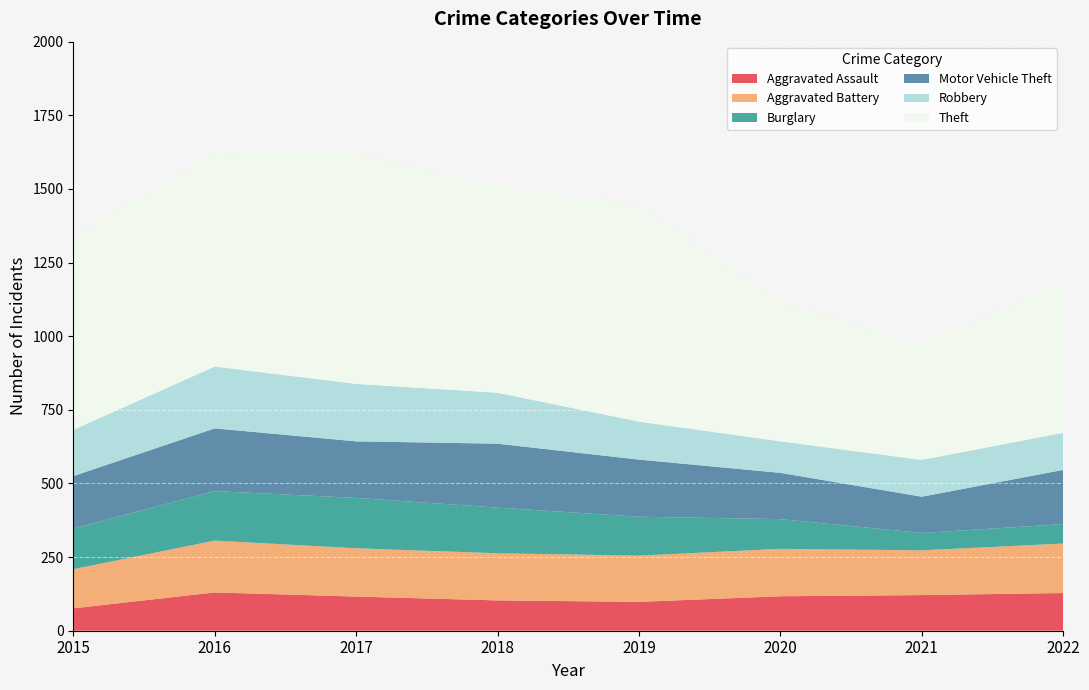

Reading right to left, transcribe all the data shown in this chart.

Aggravated Assault: 2022=128	2021=121	2020=117	2019=98	2018=103	2017=116	2016=130	2015=76
Aggravated Battery: 2022=168	2021=152	2020=161	2019=157	2018=160	2017=164	2016=176	2015=133
Burglary: 2022=66	2021=59	2020=101	2019=132	2018=155	2017=171	2016=168	2015=138
Motor Vehicle Theft: 2022=184	2021=123	2020=157	2019=194	2018=217	2017=192	2016=213	2015=178
Robbery: 2022=126	2021=125	2020=107	2019=129	2018=173	2017=195	2016=210	2015=157
Theft: 2022=514	2021=392	2020=473	2019=735	2018=705	2017=782	2016=726	2015=656